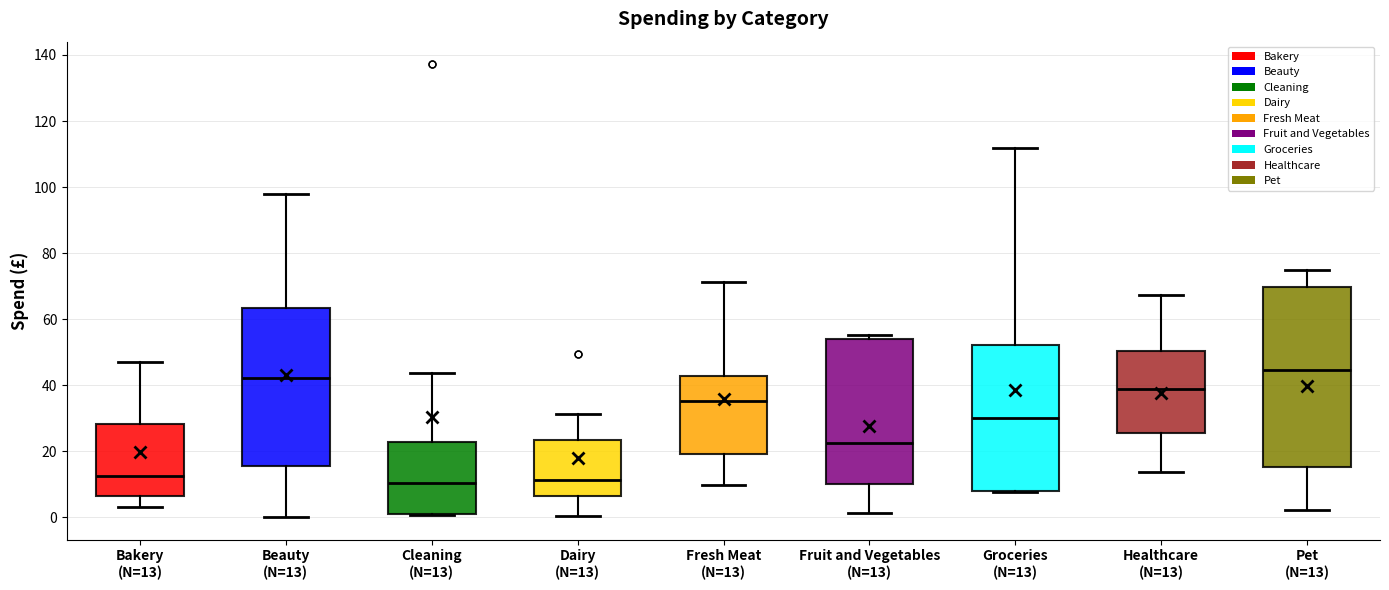

Which box has the highest median line?

Pet (N=13)